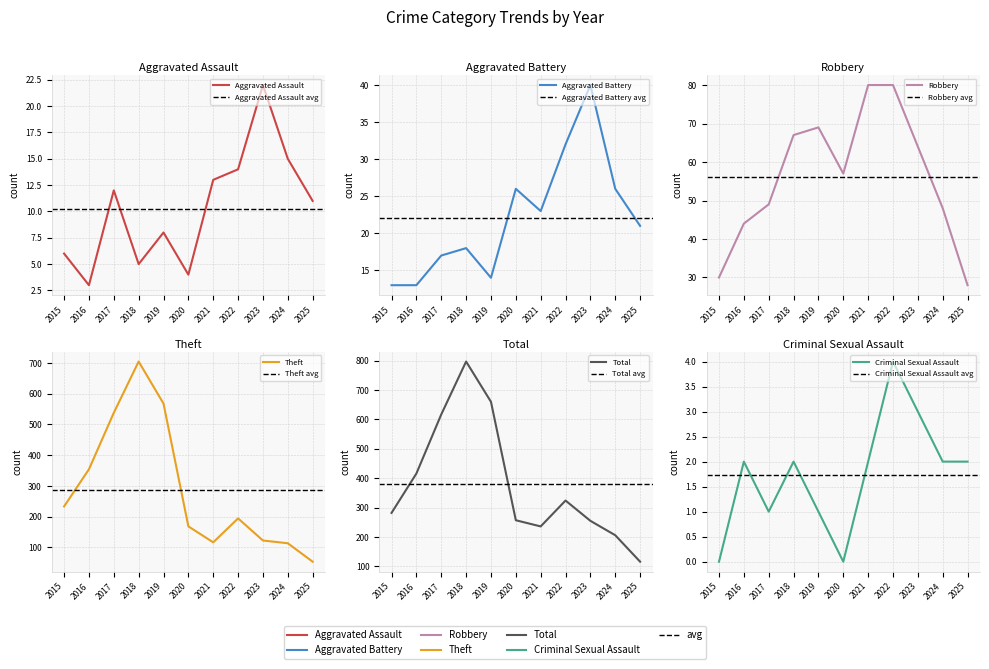

List the labels in order of Theft value, smallest first.

2025, 2024, 2021, 2023, 2020, 2022, 2015, 2016, 2017, 2019, 2018